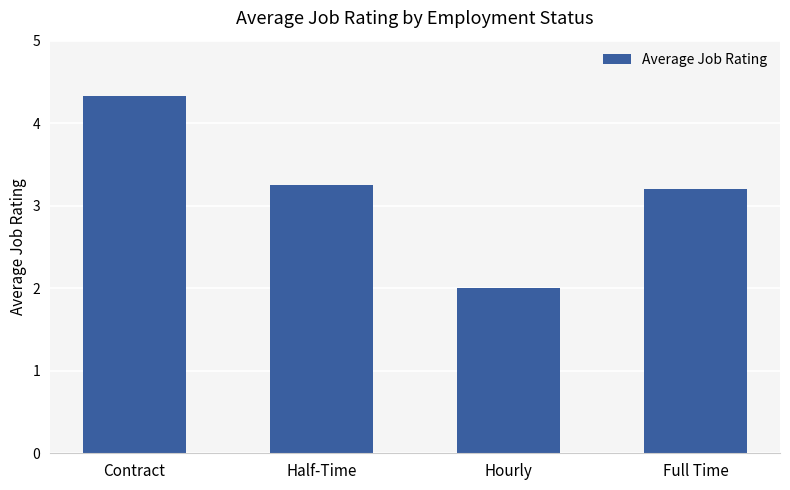

Between Contract and Full Time, which is larger?

Contract